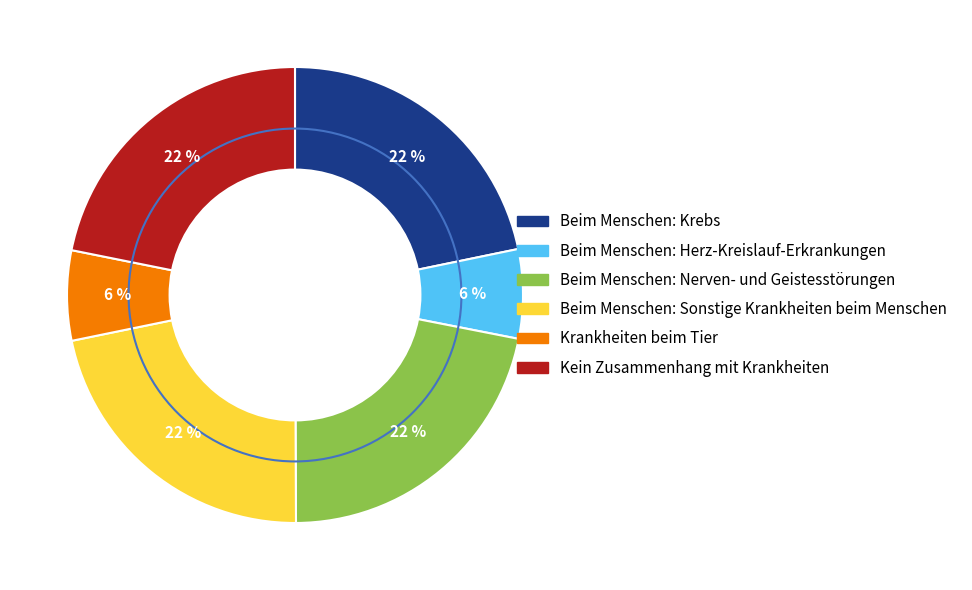

Combined, do Krankheiten beim Tier and Beim Menschen: Krebs account for over 50%?

No